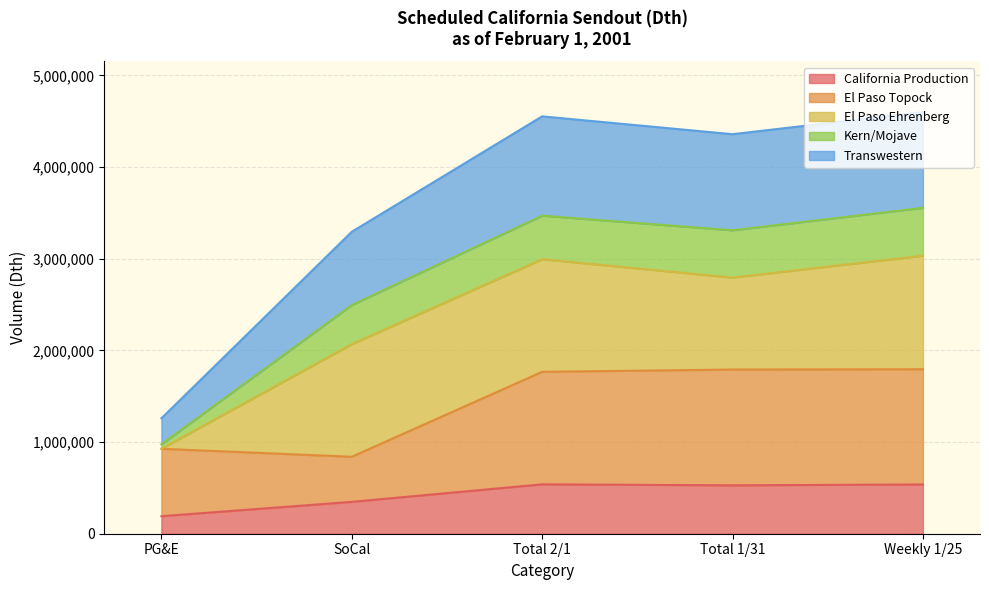

What value does the California Production series have at SoCal?

347600